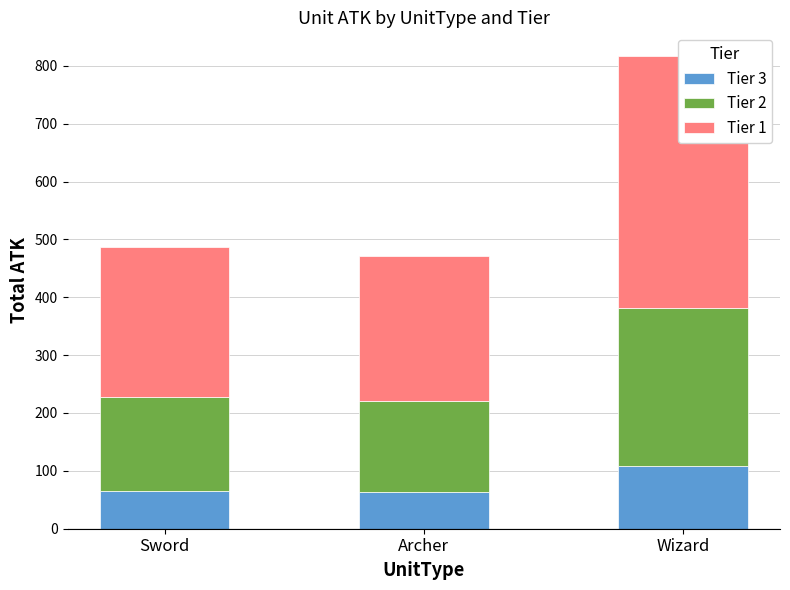

At how many categories does at least one series exceed 371?

1